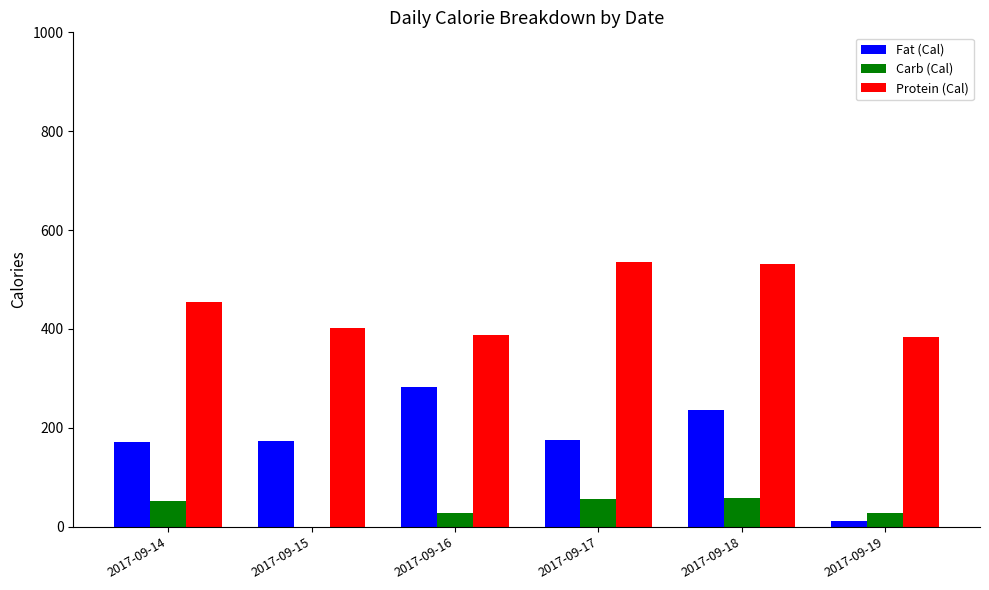

What is the highest value of the Fat (Cal) series?

282.6